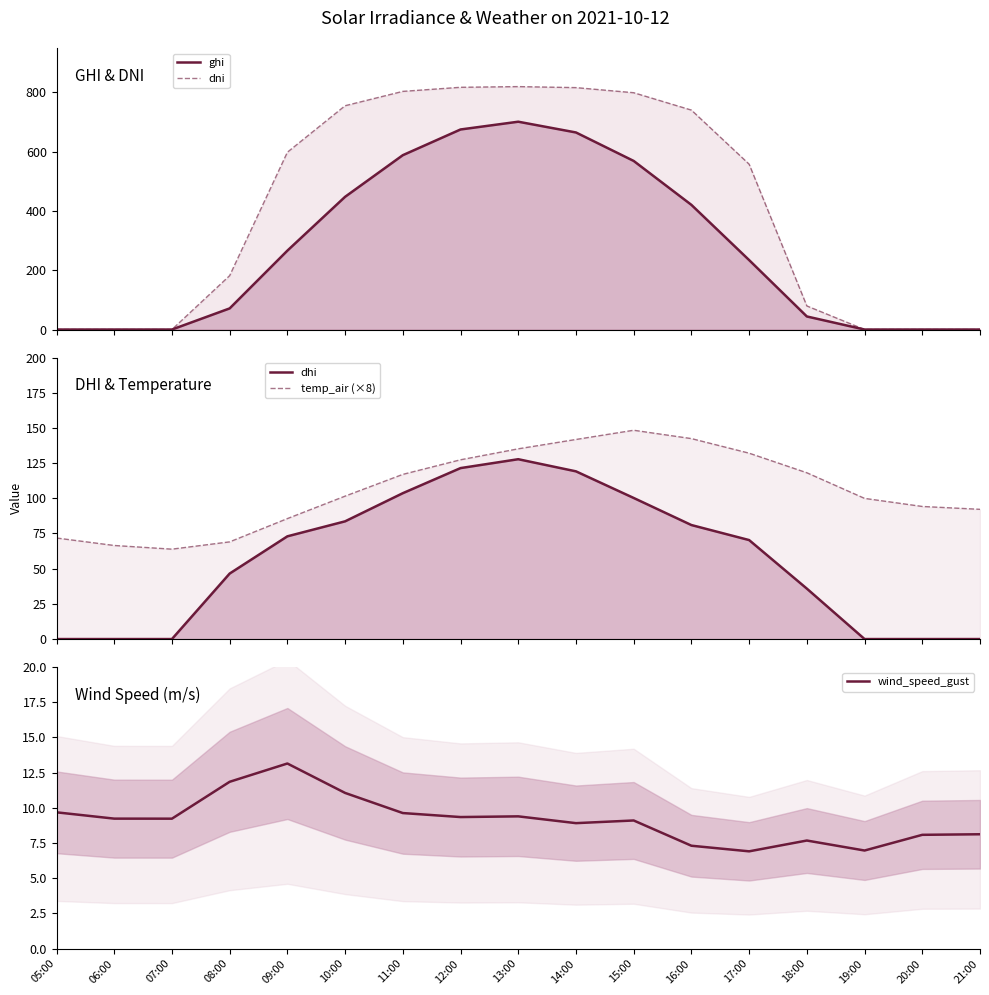

The temp_air (×8) series shows 69.0 at 08:00. True or false?

True